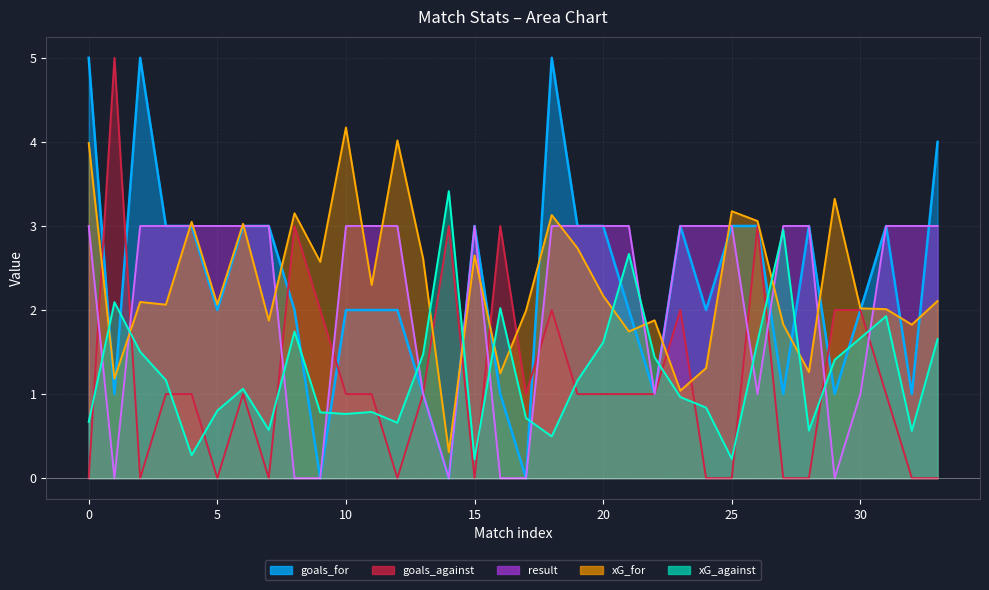

Count the number of data series in this chart.

5